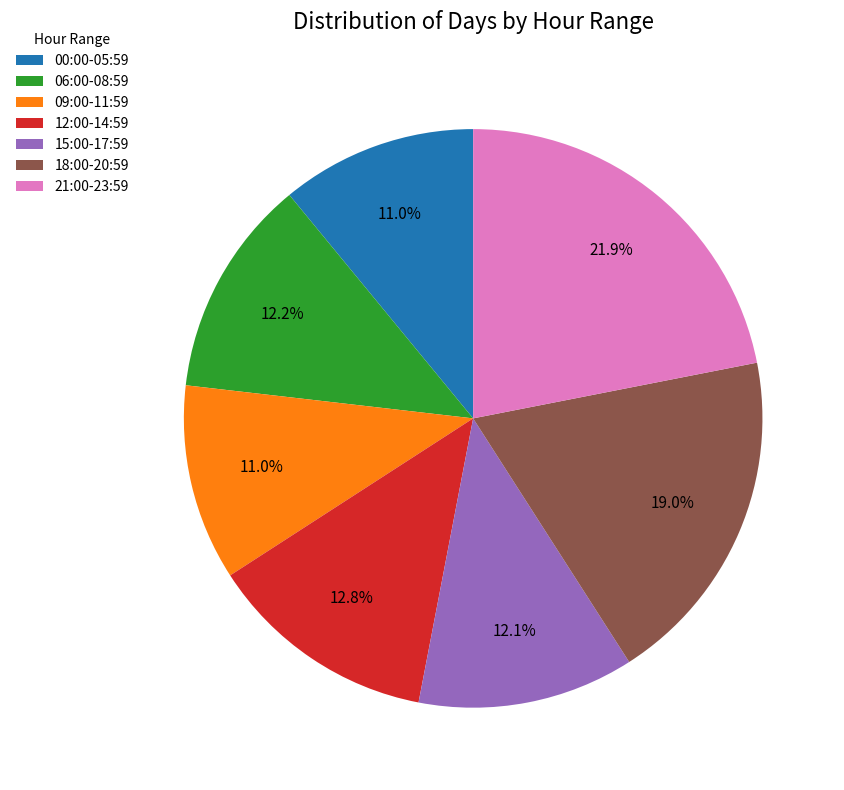

Combined, do 12:00-14:59 and 15:00-17:59 account for over 50%?

No